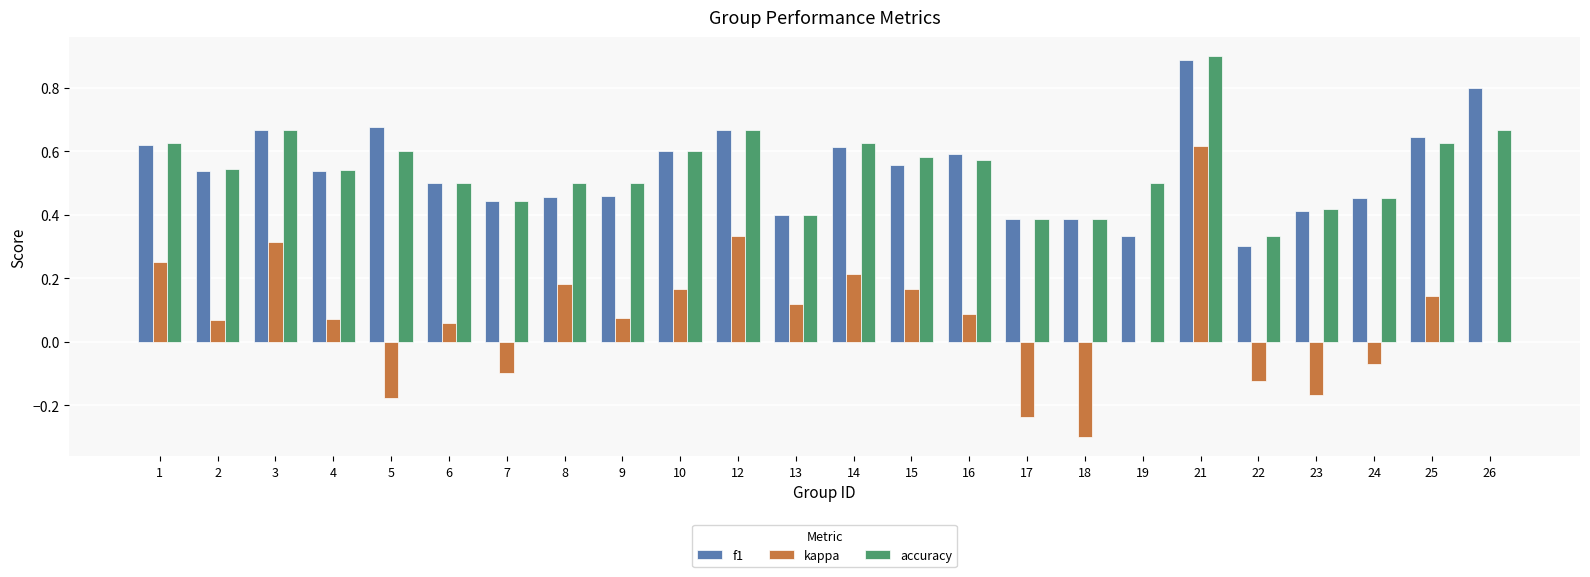

At which category is the sum across all series the highest?

21